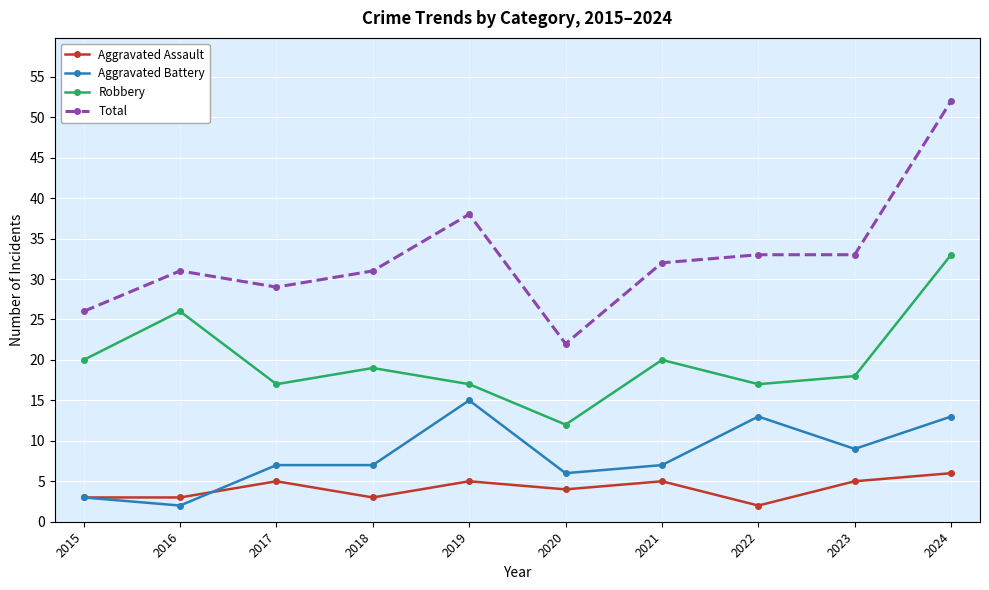

True or false: Total and Aggravated Assault intersect in this chart.

False